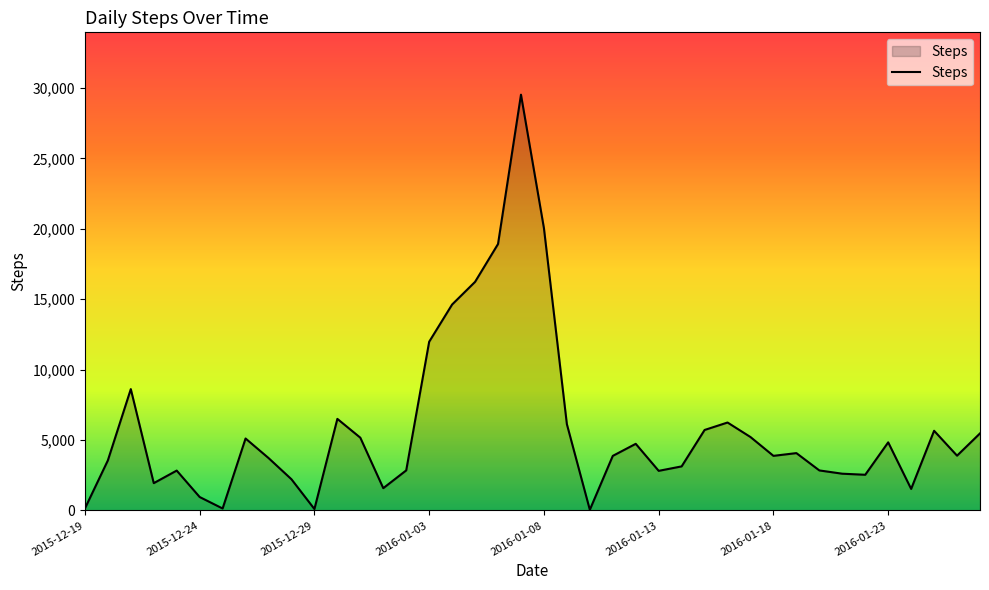

How many lines are shown in the chart?

1